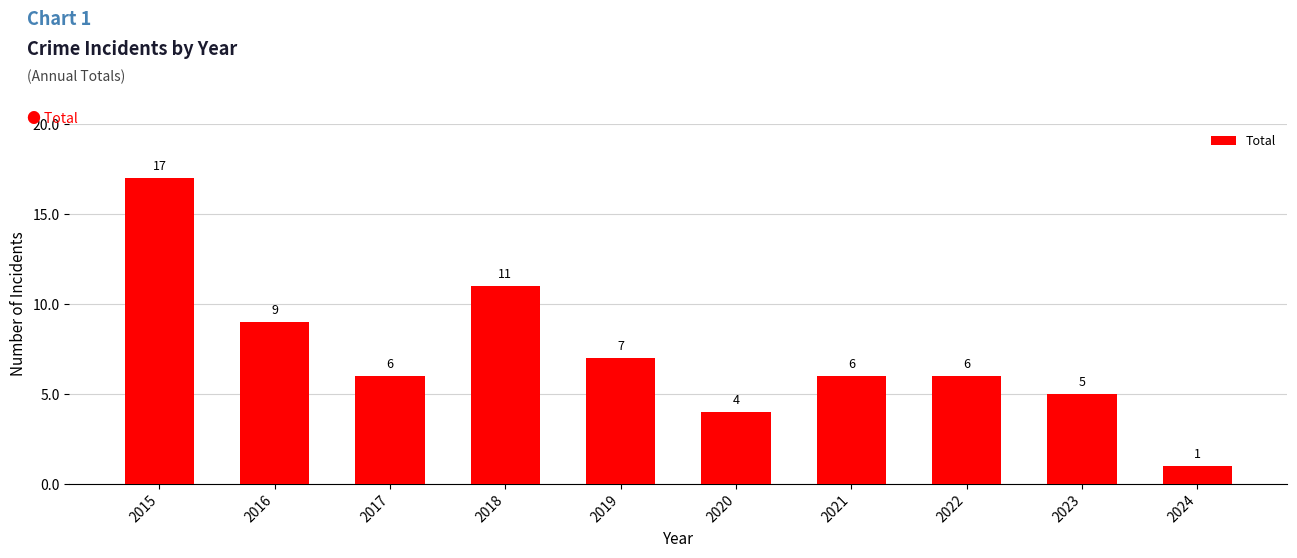

What is the approximate value at 2015?

17